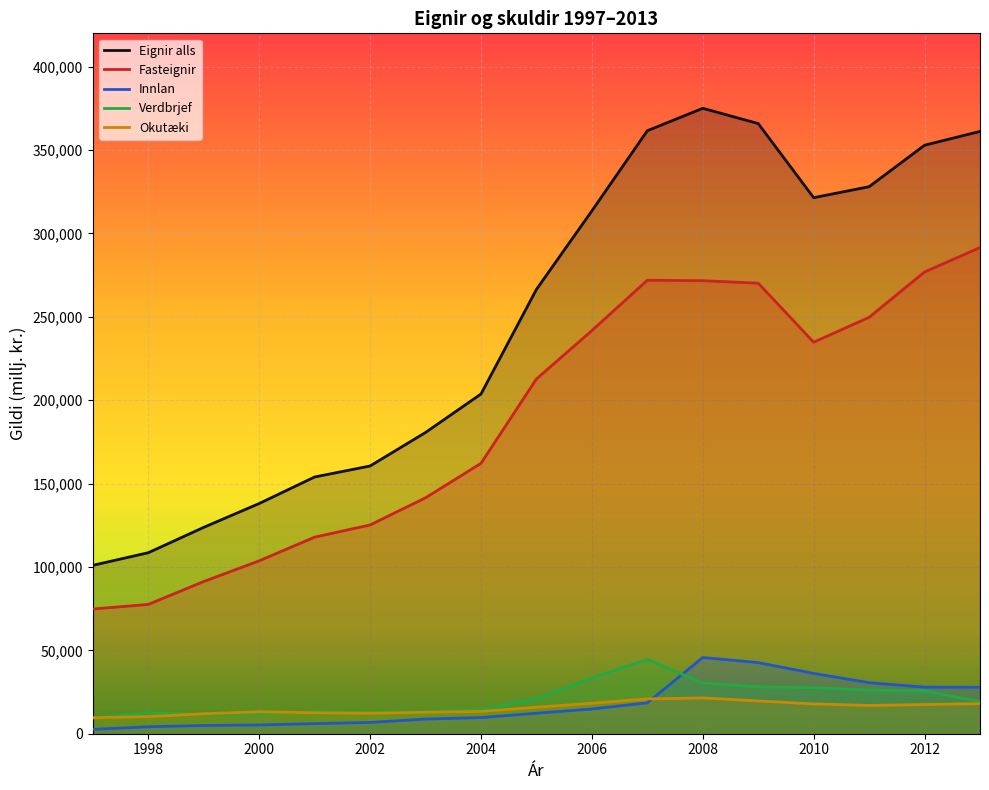

What is the maximum value for Fasteignir?

291544